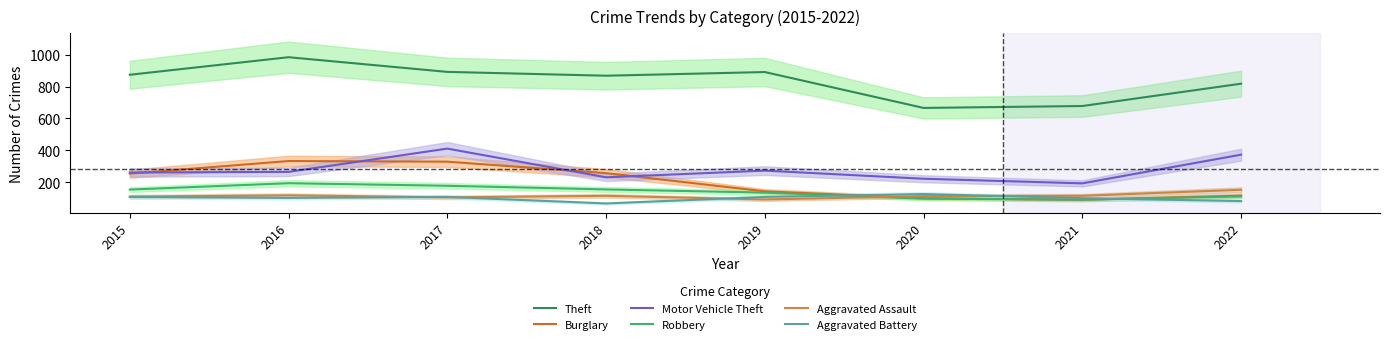

Rank the series at 2015 from lowest to highest value.

Aggravated Battery, Aggravated Assault, Robbery, Burglary, Motor Vehicle Theft, Theft